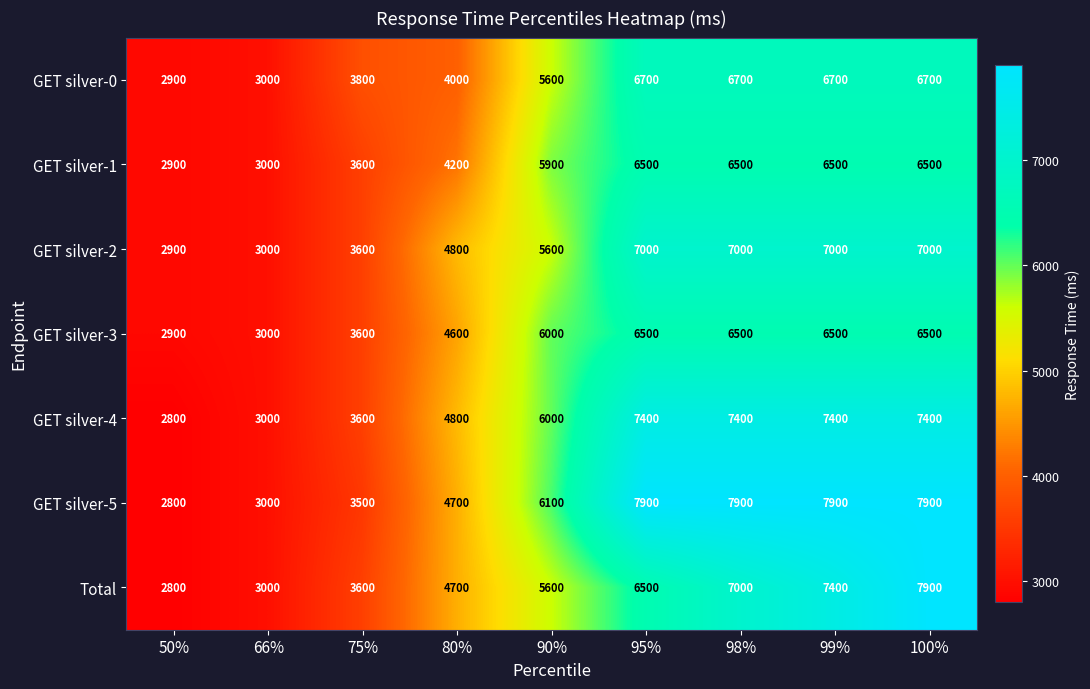

What is the minimum value for GET silver-2?

2900